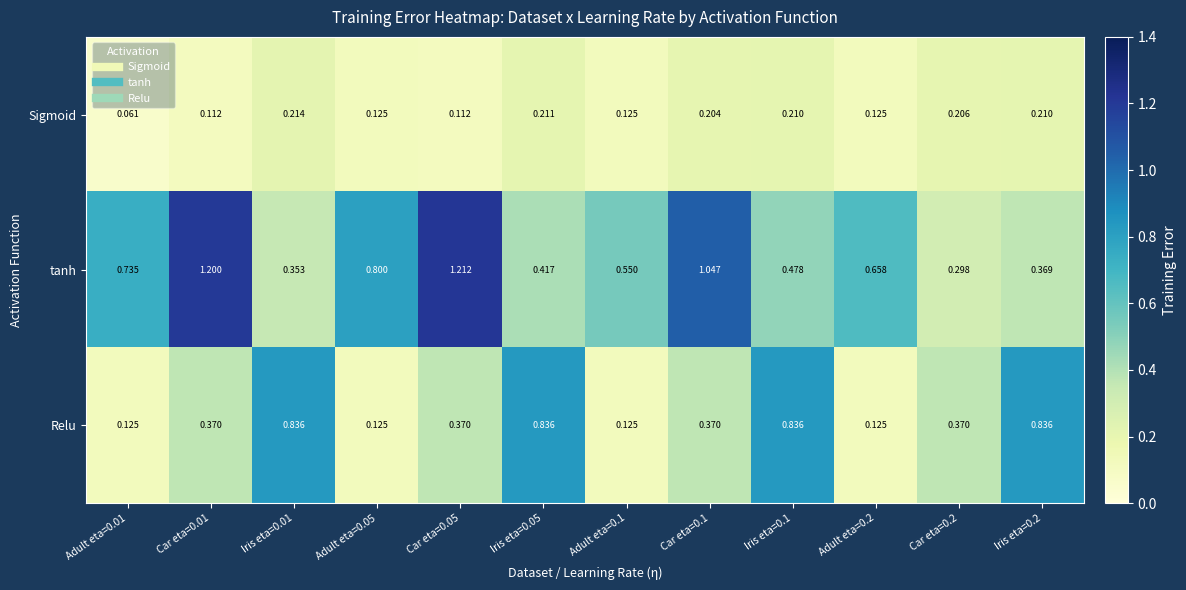

Rank the series at Iris eta=0.01 from highest to lowest value.

Relu, tanh, Sigmoid